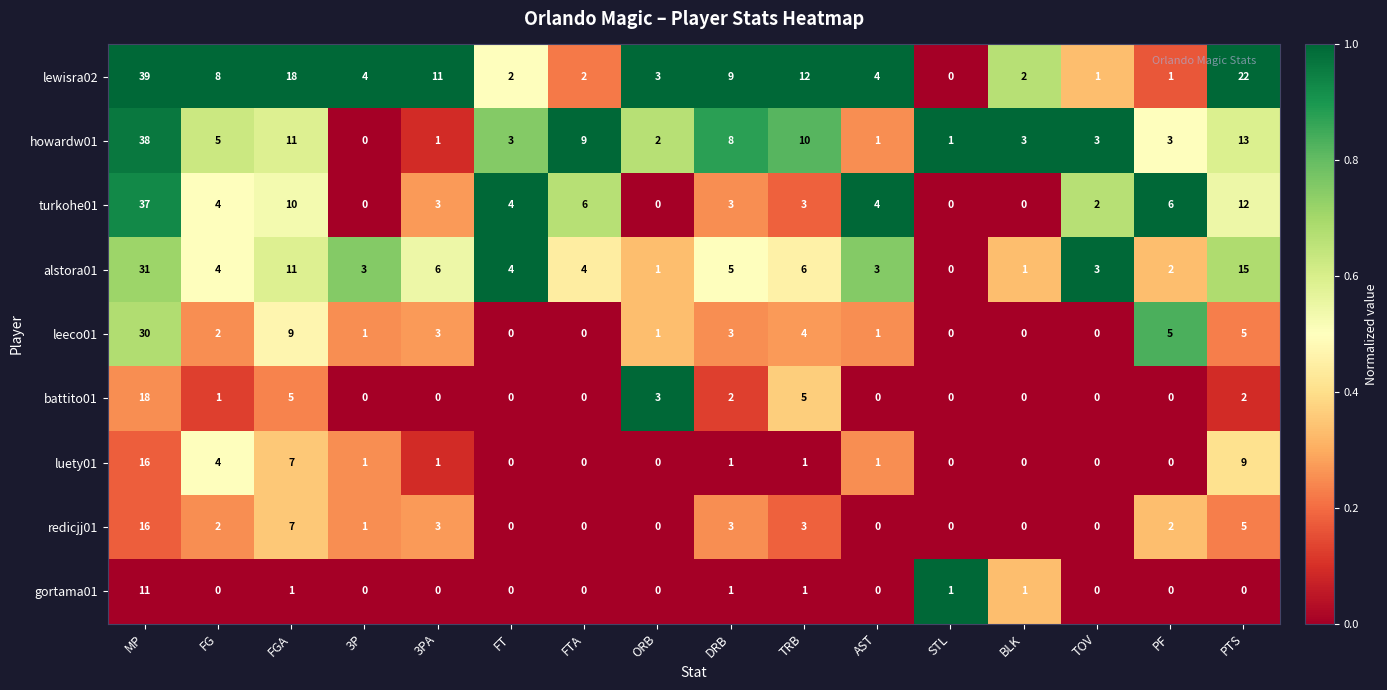

At which label does lewisra02 reach its minimum?

STL